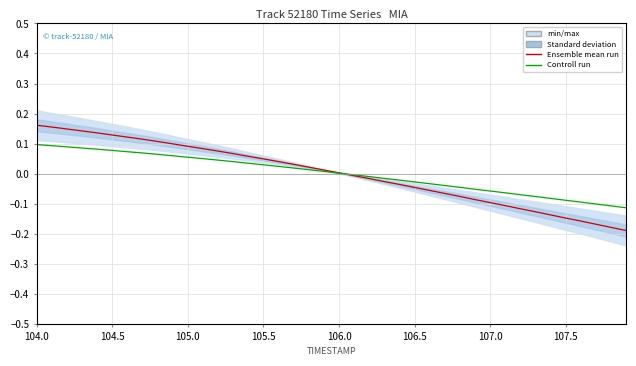

Which series has the largest total across all categories?

Ensemble mean run